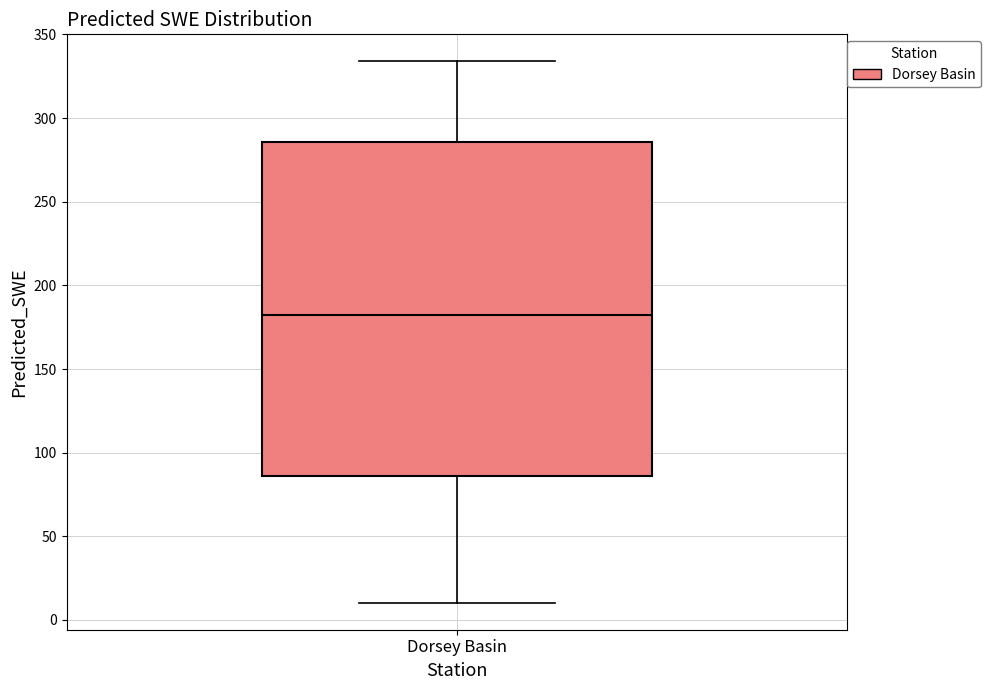

Transcribe this box plot: give where the median line is, the range the box spans, and where the two whiskers end, as read against the y-axis. The values are not printed on the chart, so give them approximately, as read against the axis.

median 185, box 85 to 285, whiskers 10 to 335